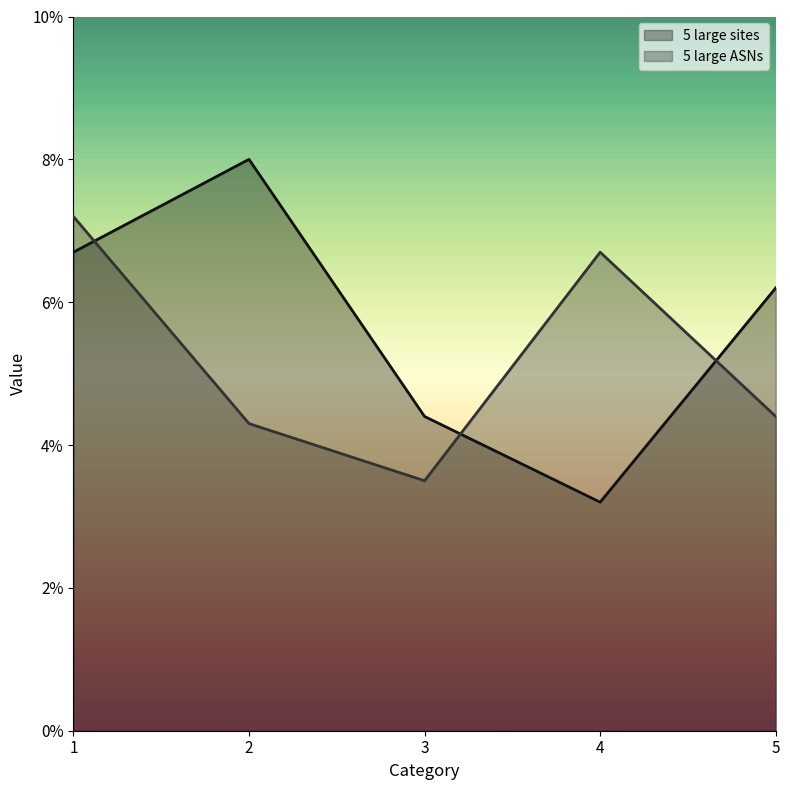

Does the chart display data point markers on the line(s)?

No